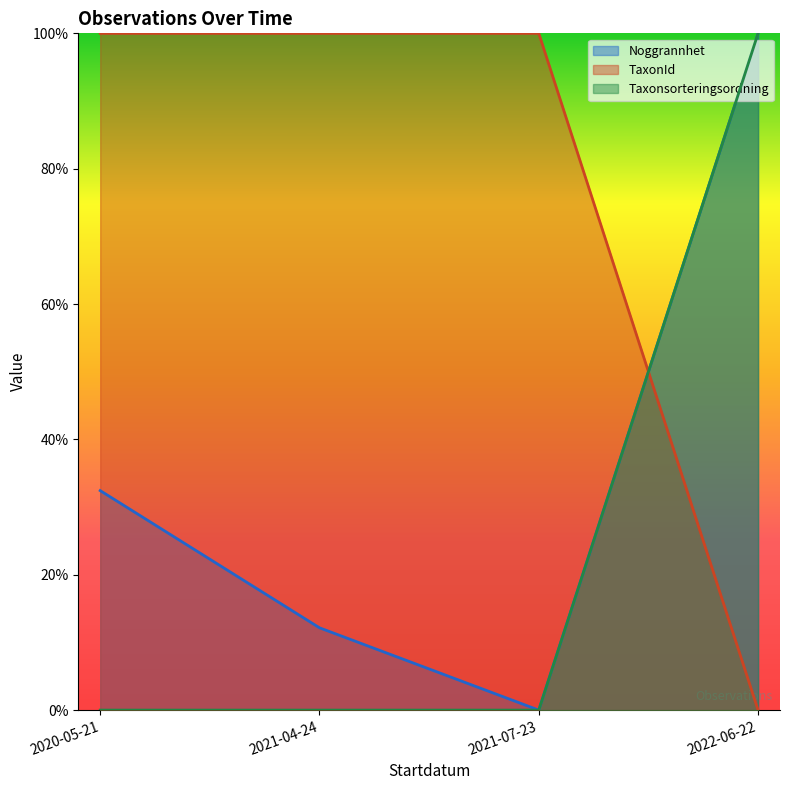

True or false: Taxonsorteringsordning and Noggrannhet intersect in this chart.

True